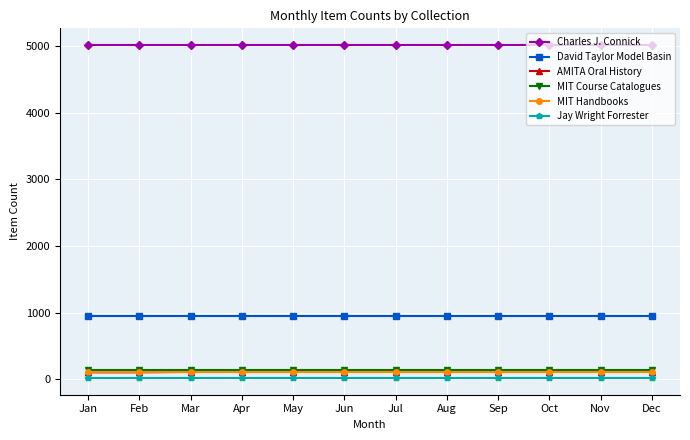

Is it true that MIT Handbooks equals 114 at Jun?

True